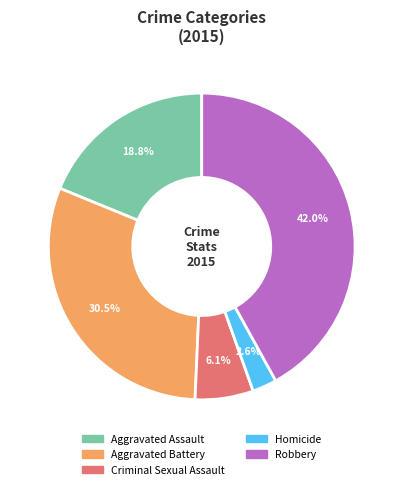

True or false: Homicide accounts for 3% of the total.

True